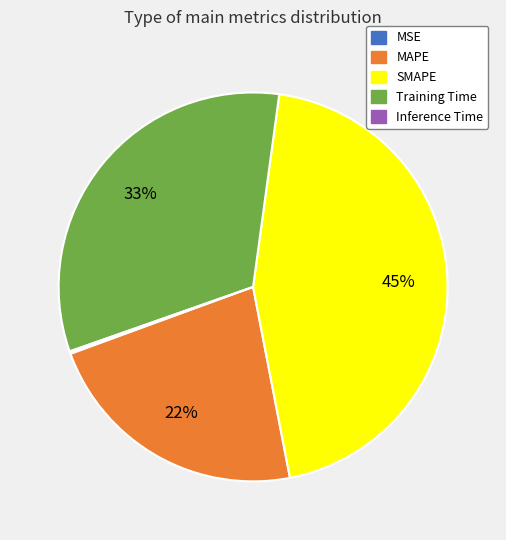

Which slice is the largest?

SMAPE